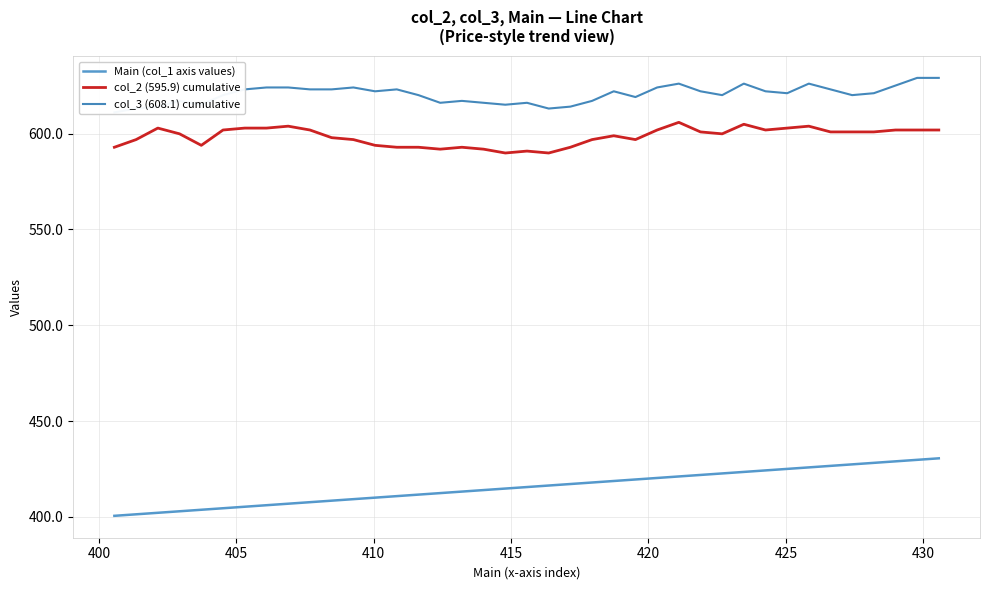

True or false: col_2 (595.9) cumulative and Main (col_1 axis values) cross at least once.

False